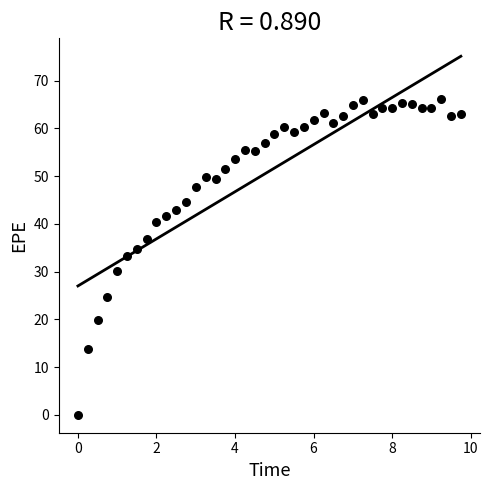

What is the range of X values (max minus min)?

9.7